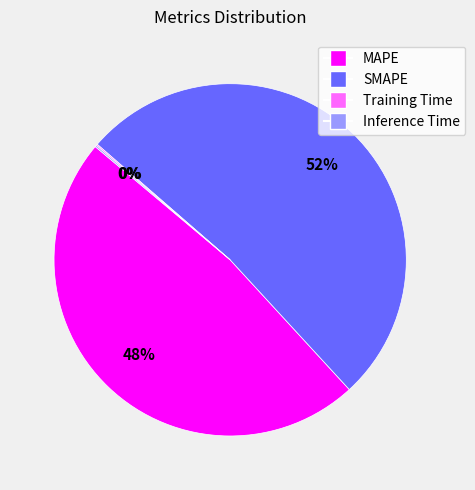

Which slice represents more than half of the pie?

SMAPE